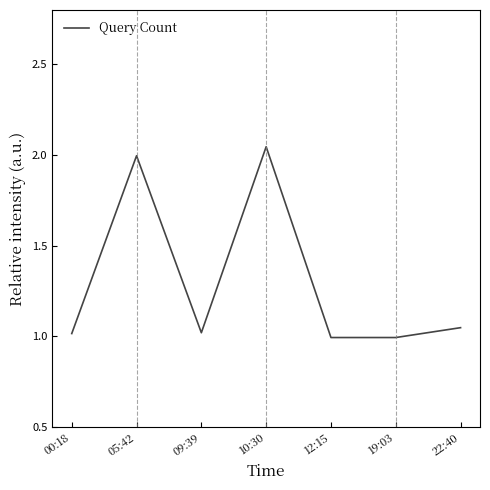

True or false: there are more than 2 points higher than both neighbors.

False